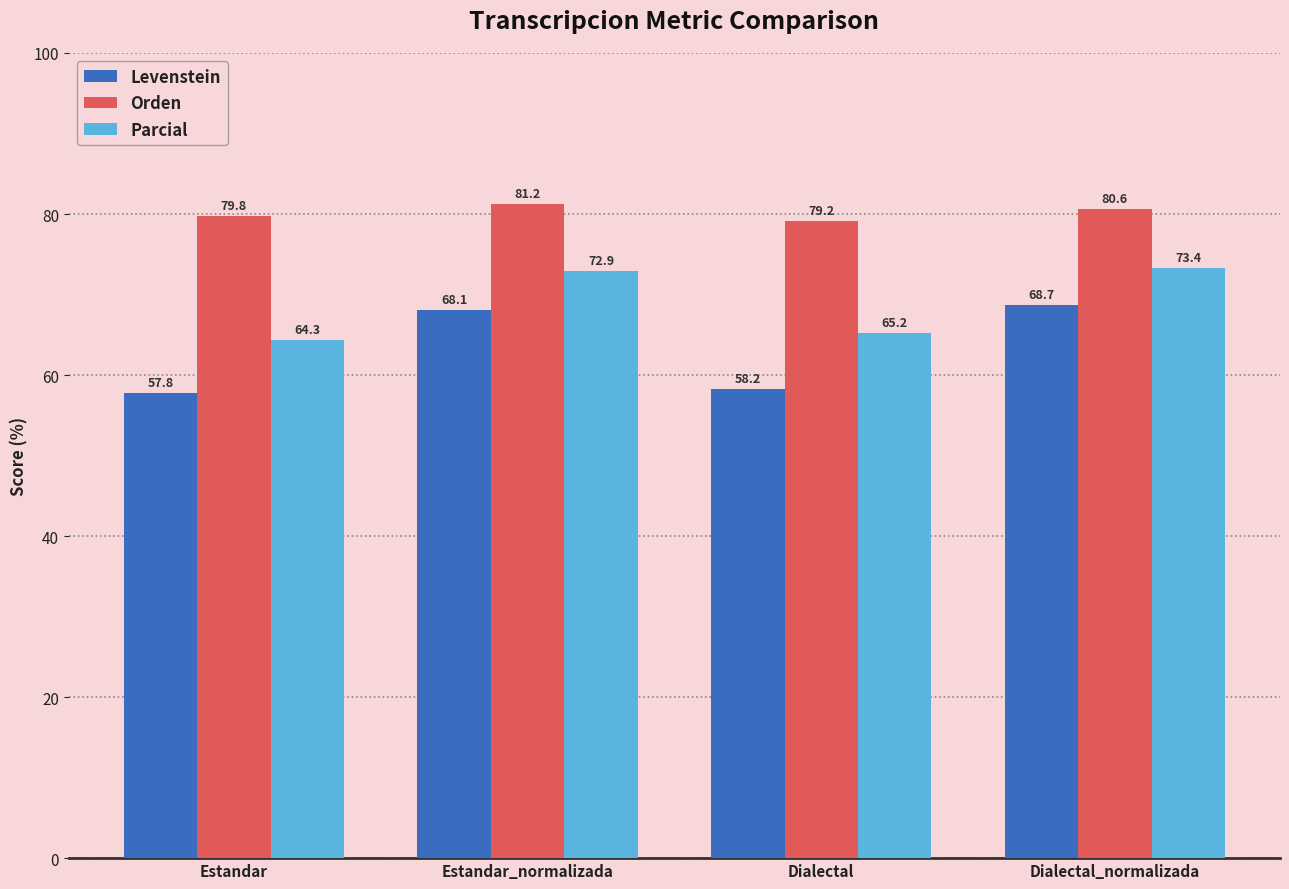

Is it true that Orden equals 79.8 at Estandar?

True